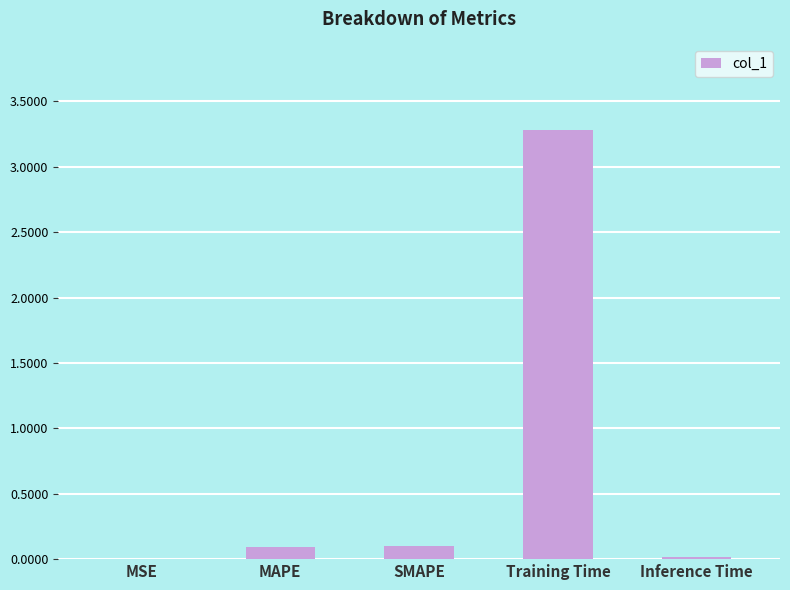

Which label corresponds to the largest value in the chart?

Training Time